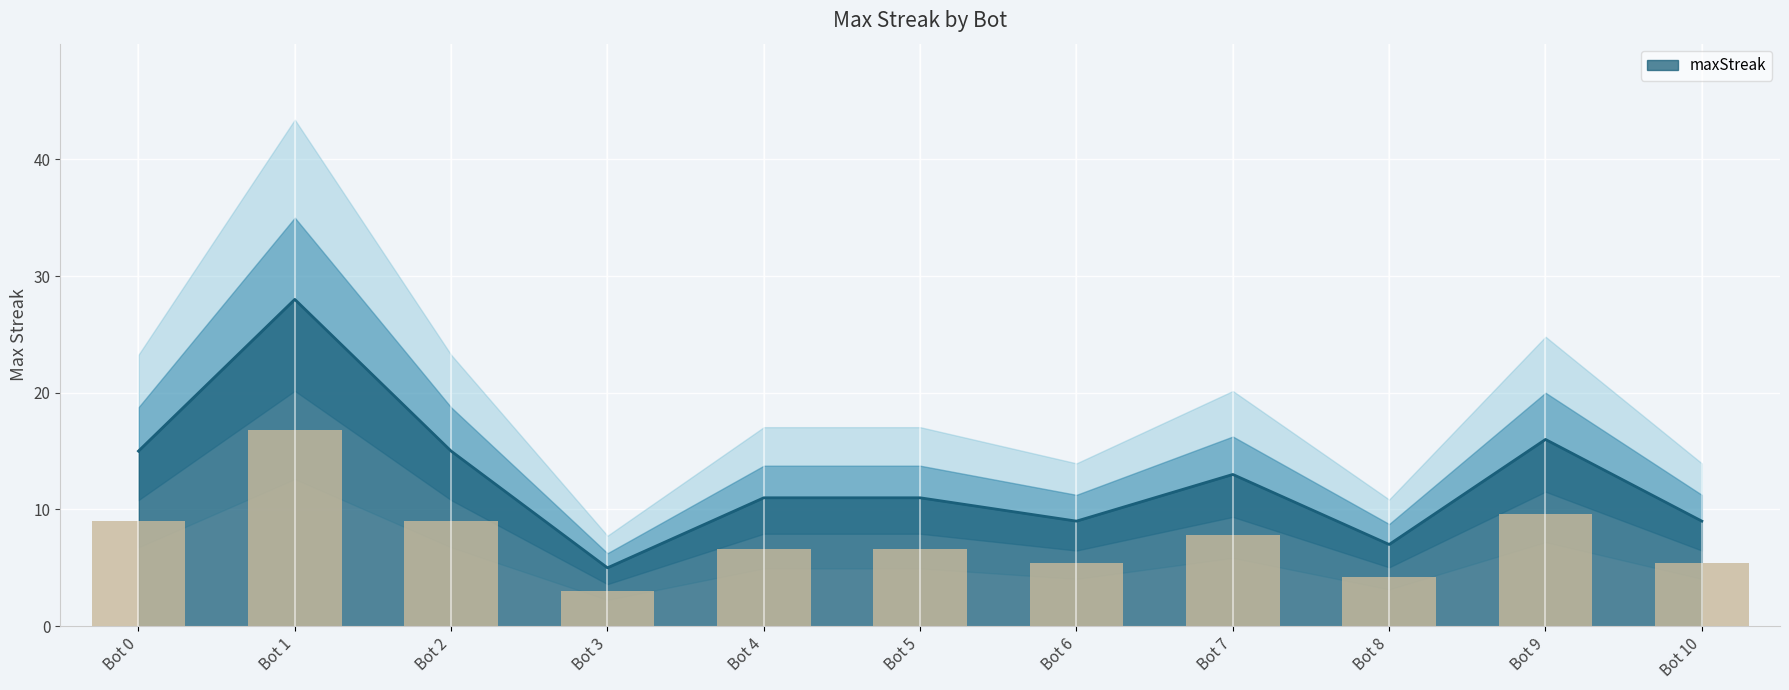

Is it true that the value at Bot 10 is 9?

True